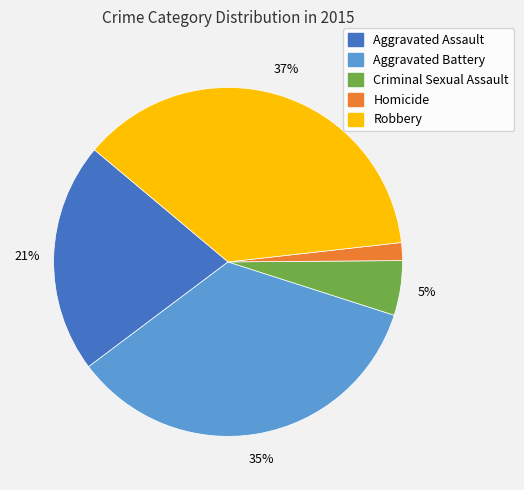

True or false: Aggravated Assault accounts for 10% of the total.

False